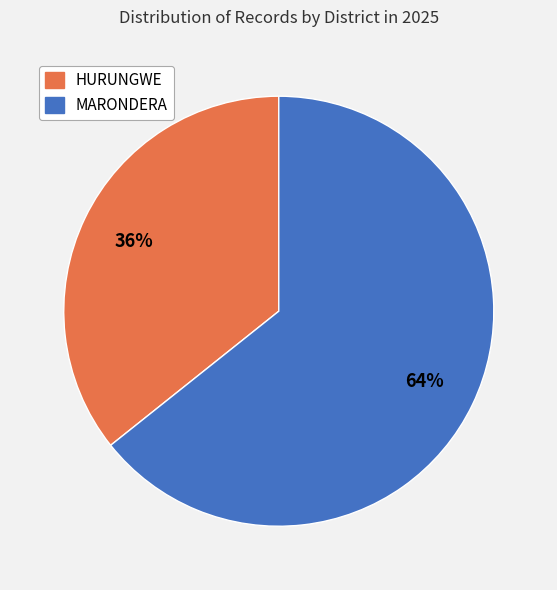

To the nearest percent, what is the combined percentage of HURUNGWE and MARONDERA?

100%